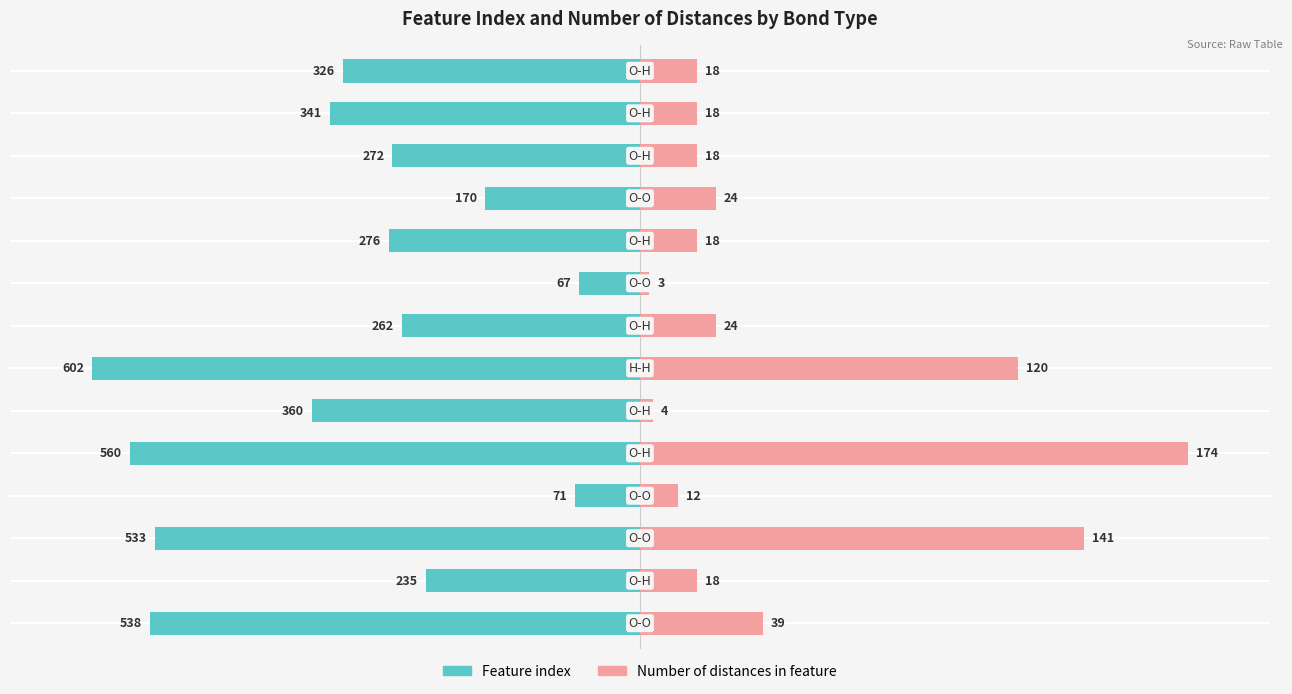

At which category does the chart reach its minimum across all series?

6